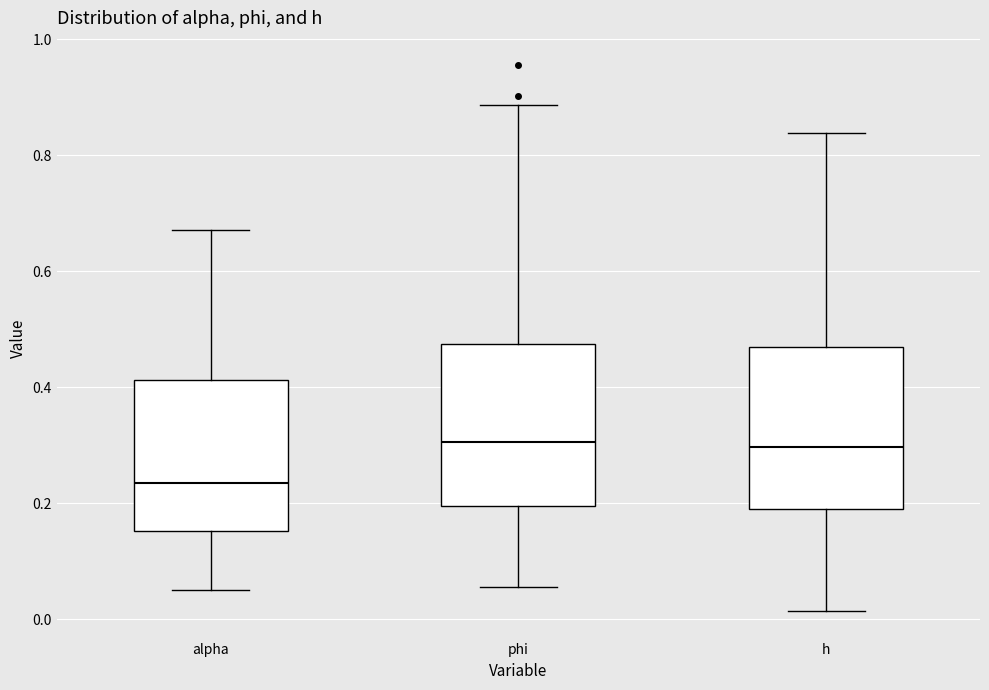

Where is the lower edge of the box for phi on the y-axis? The values are not printed on the chart, so give them approximately, as read against the axis.

0.20